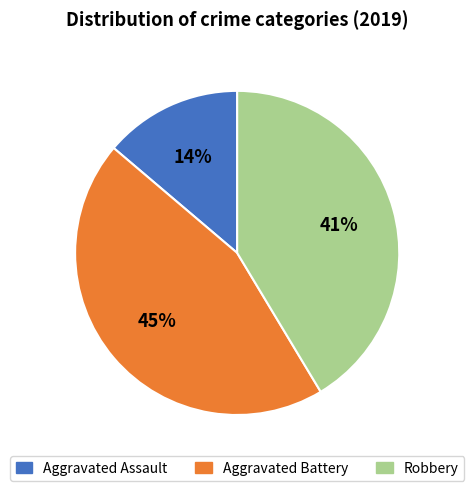

Is it true that Aggravated Assault is 14% of the pie?

True